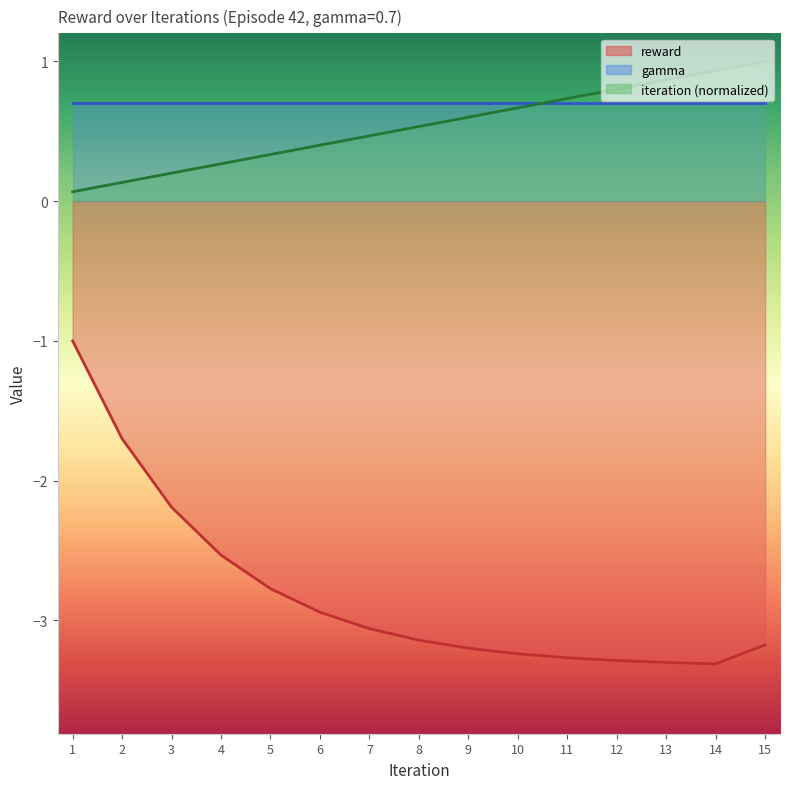

How many interior local valleys does the reward series have?

1